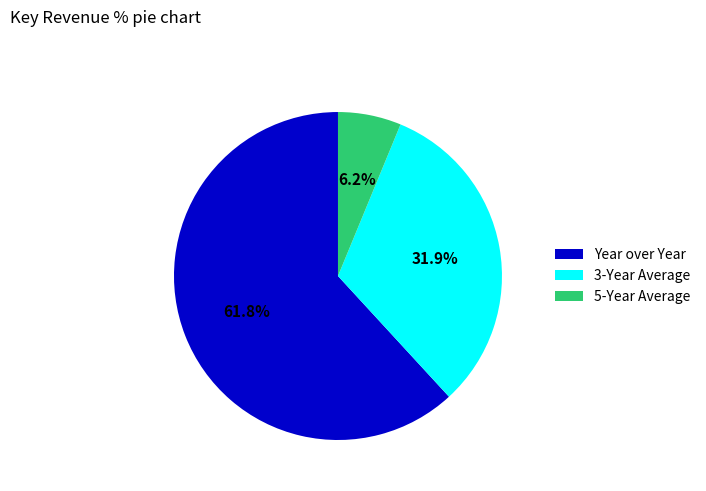

Approximately how many times larger is the value at 3-Year Average compared to Year over Year?

0.5